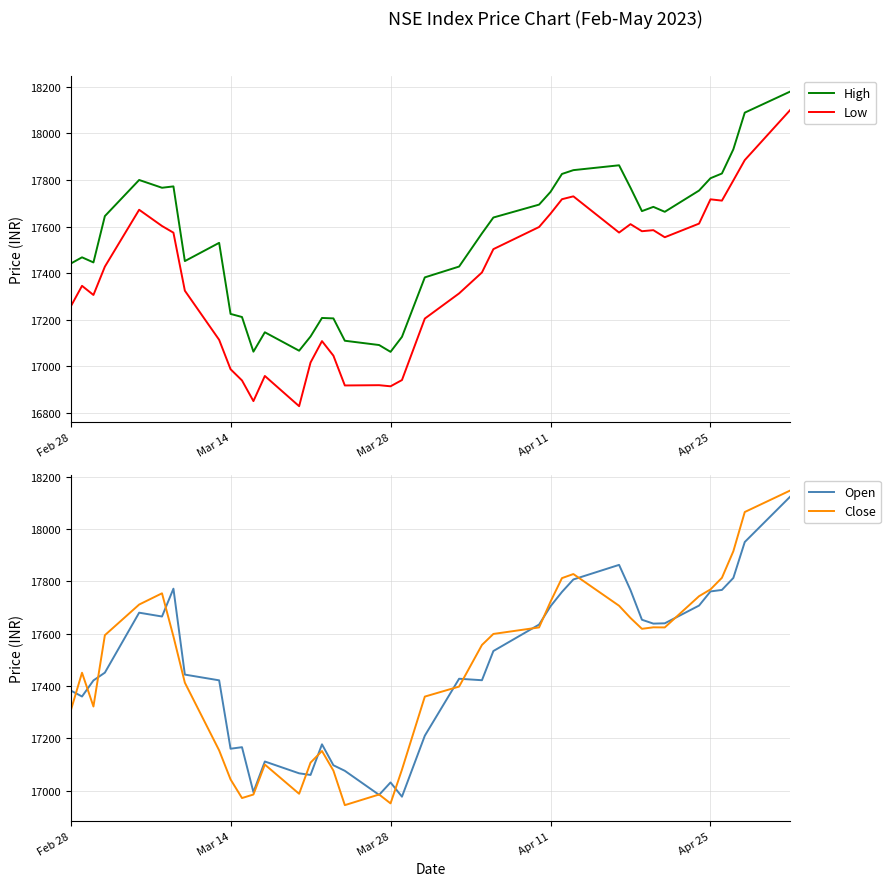

What is the minimum value for Low?

16828.3